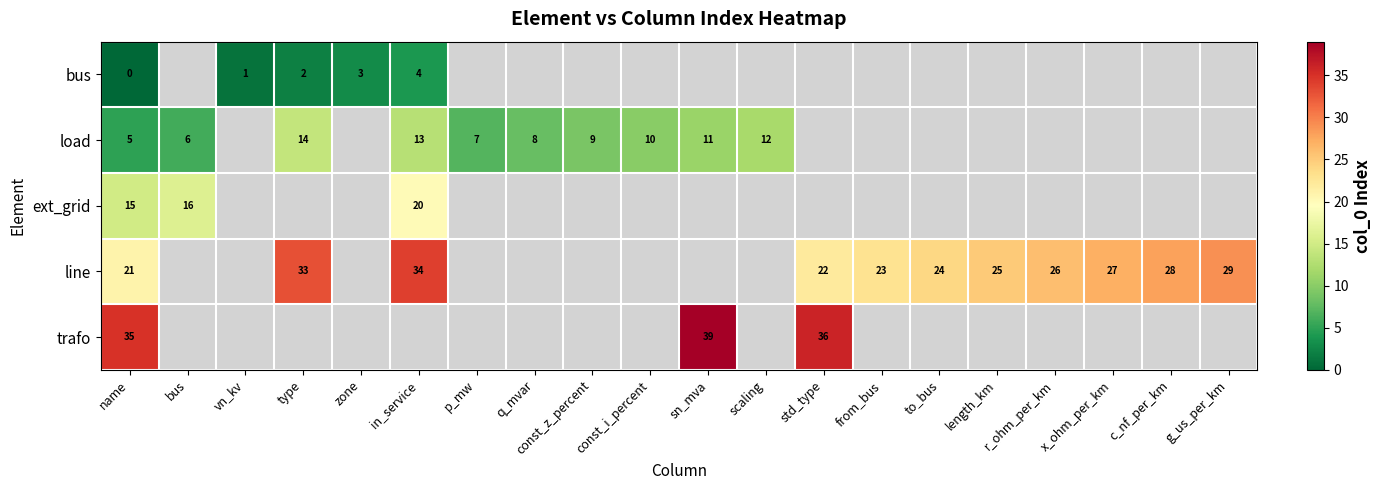

At name, list the series in order from largest to smallest.

trafo, line, ext_grid, load, bus